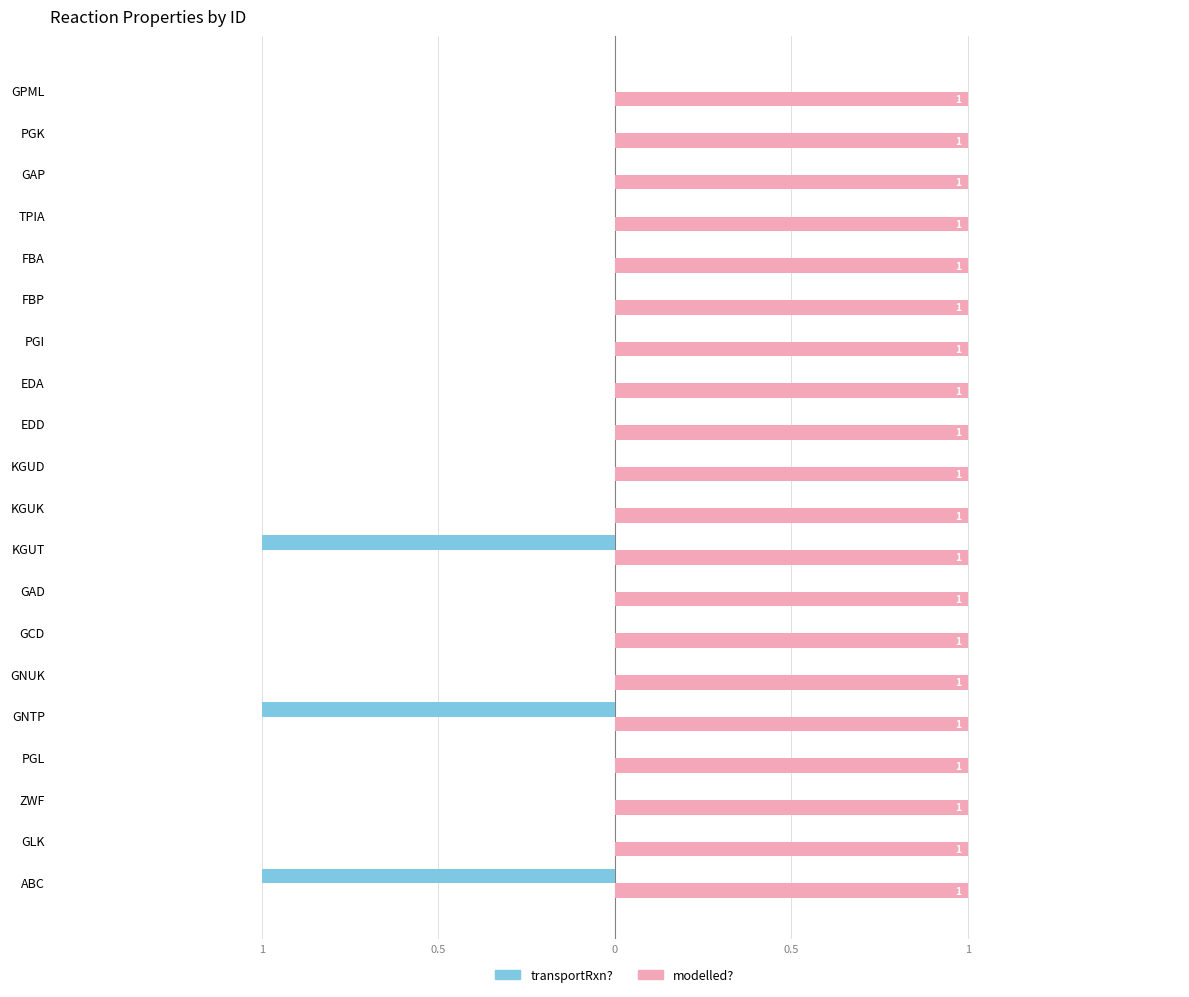

What are all the series names shown in the legend?

transportRxn?, modelled?